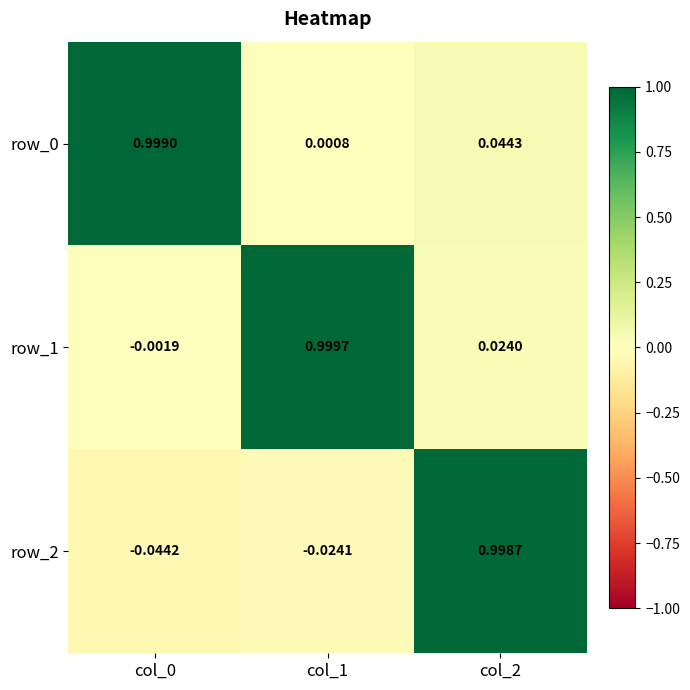

Which series changed the most between col_0 and col_2?

row_2